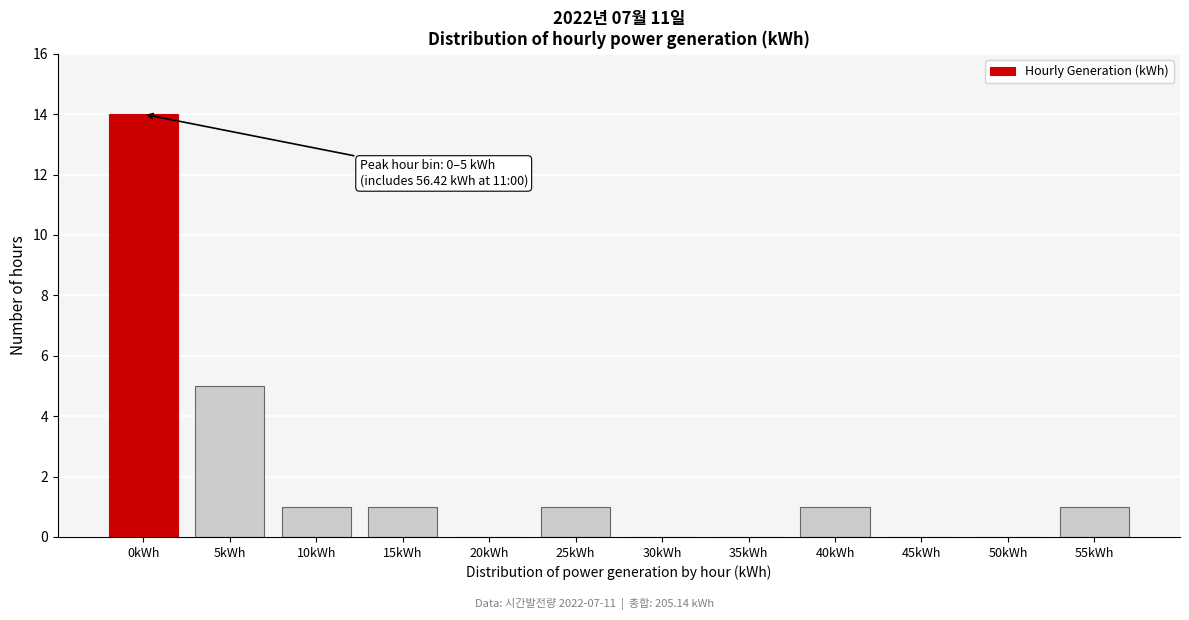

Reading left to right, list all the values displayed in this chart.

0kWh=14	5kWh=5	10kWh=1	15kWh=1	20kWh=0	25kWh=1	30kWh=0	35kWh=0	40kWh=1	45kWh=0	50kWh=0	55kWh=1